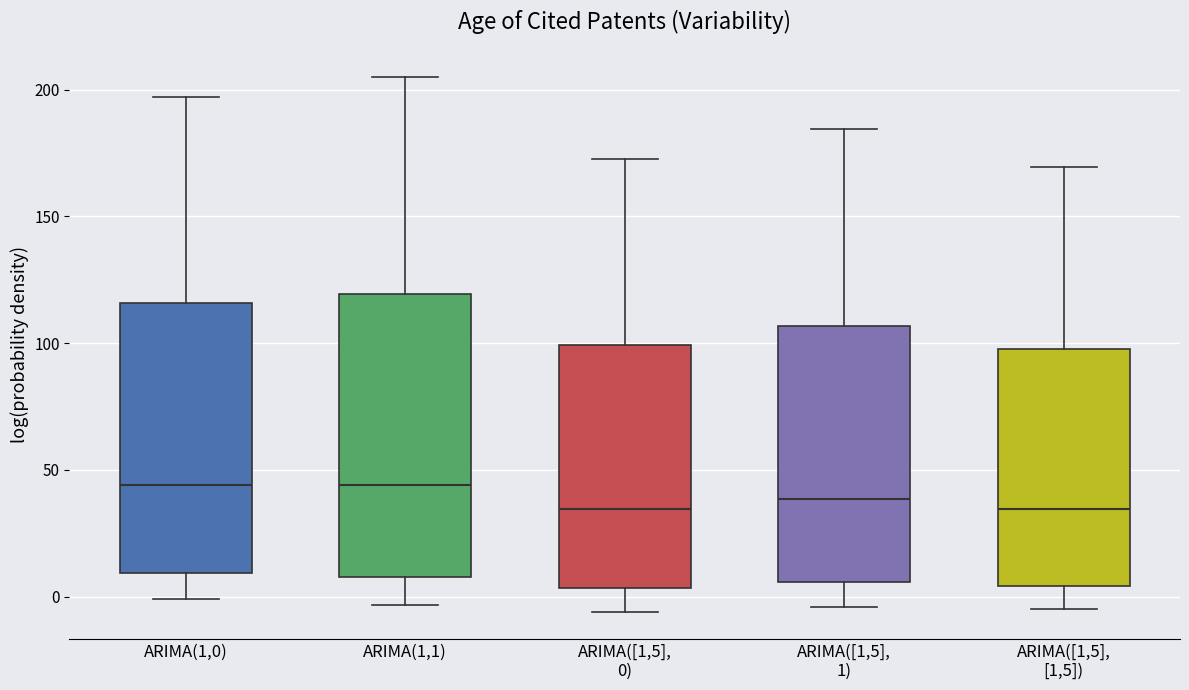

Reading left to right, transcribe this box plot: for each box, give where its median line is, the range the box spans, and where its two whiskers end, as read against the y-axis. The values are not printed on the chart, so give them approximately, as read against the axis.

ARIMA(1,0): median 45, box 10 to 115, whiskers 0 to 195
ARIMA(1,1): median 45, box 10 to 120, whiskers -5 to 205
ARIMA([1,5], 0): median 35, box 5 to 100, whiskers -5 to 175
ARIMA([1,5], 1): median 40, box 5 to 105, whiskers -5 to 185
ARIMA([1,5], [1,5]): median 35, box 5 to 100, whiskers -5 to 170